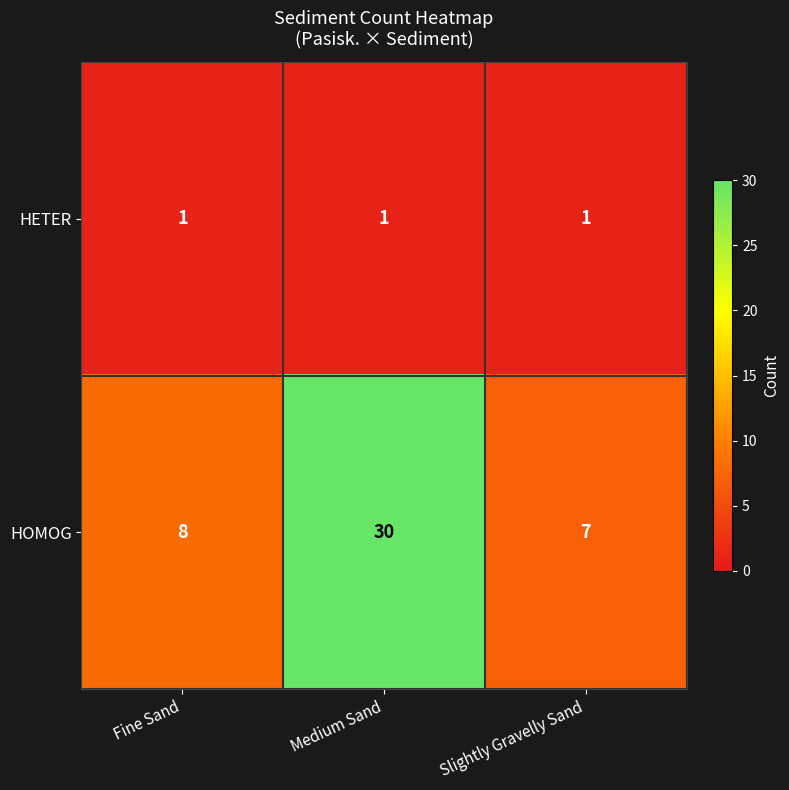

Which series has the widest spread of values?

HOMOG